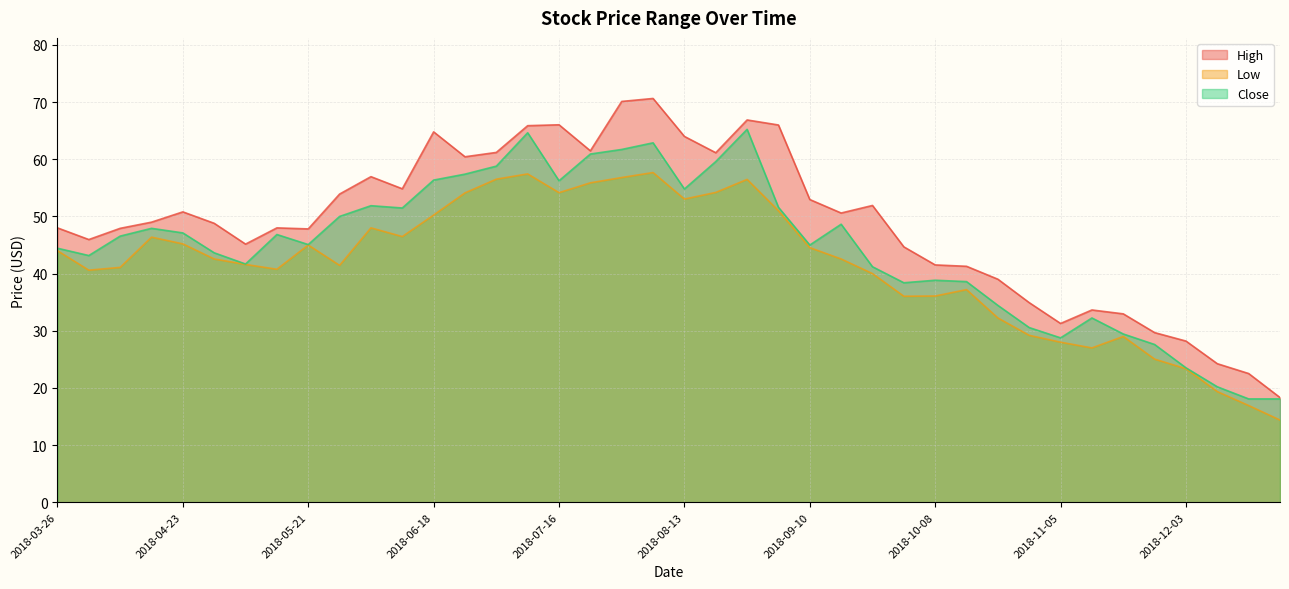

What is the label of the 1st point from the right?

2018-12-24